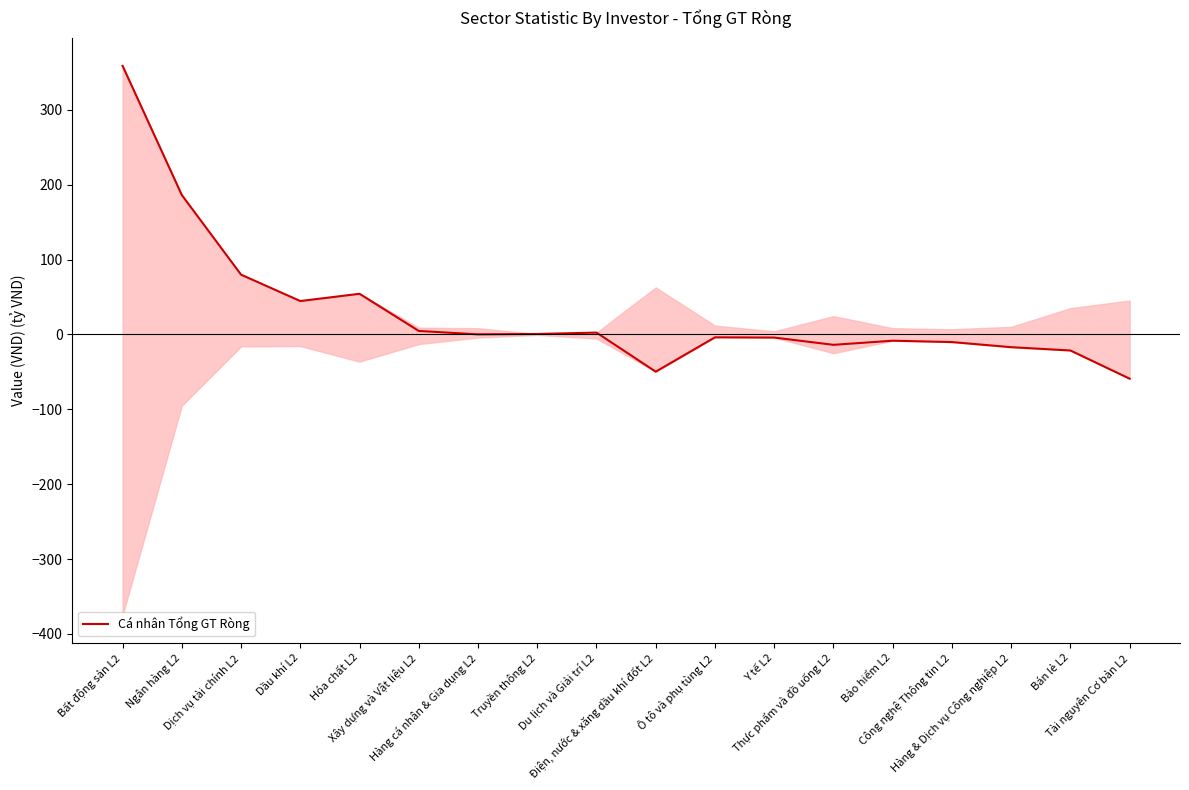

What is the label of the 1st point from the left?

Bất động sản L2